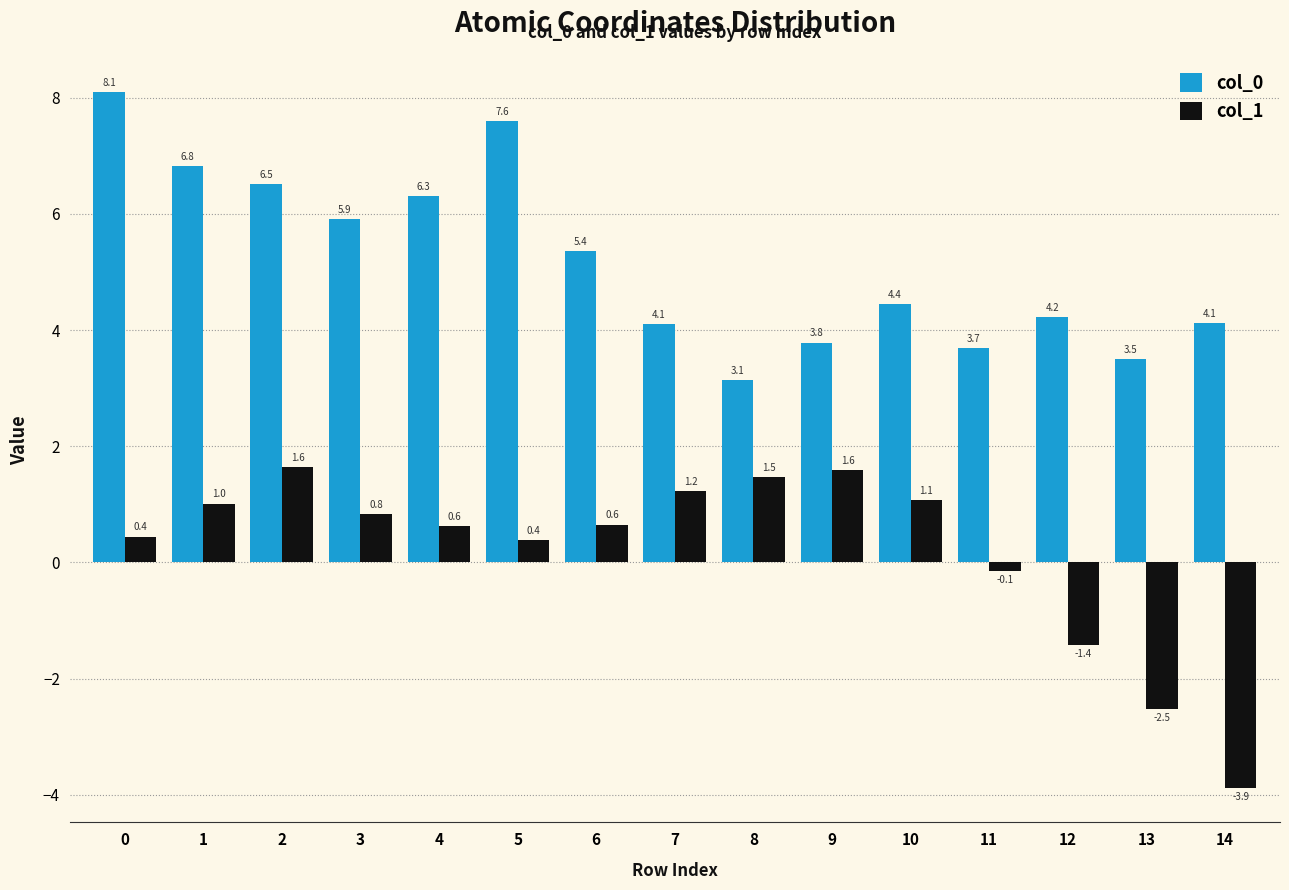

What is the difference between the second highest and minimum values in the col_0 series?

4.5